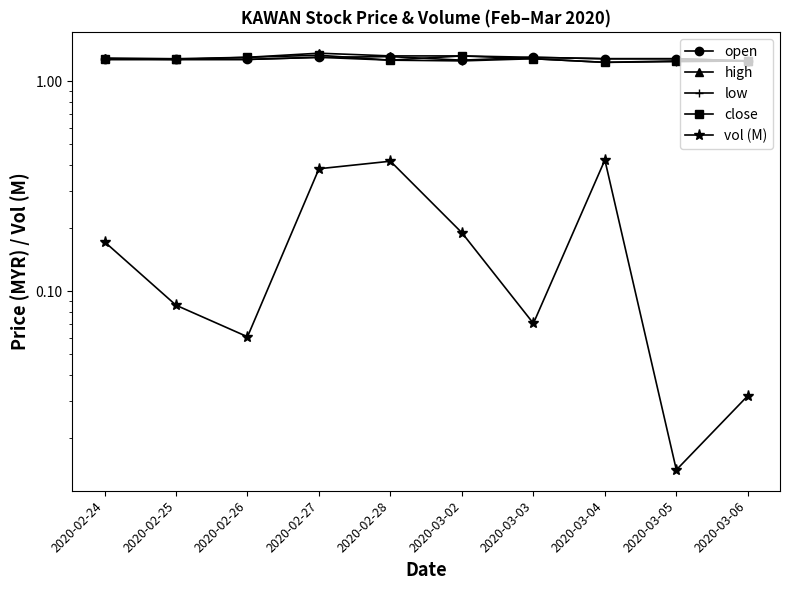

Does the chart have visible grid lines?

No